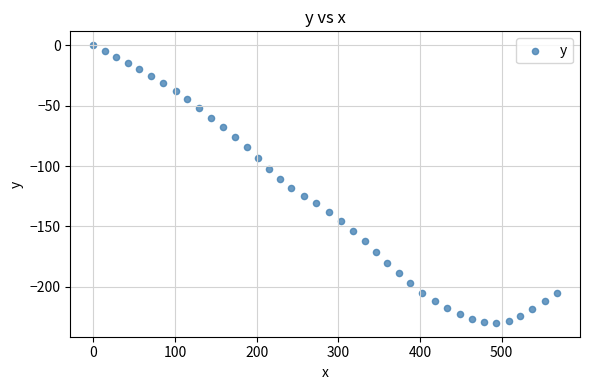

What is the range of Y values (max minus min)?

229.8